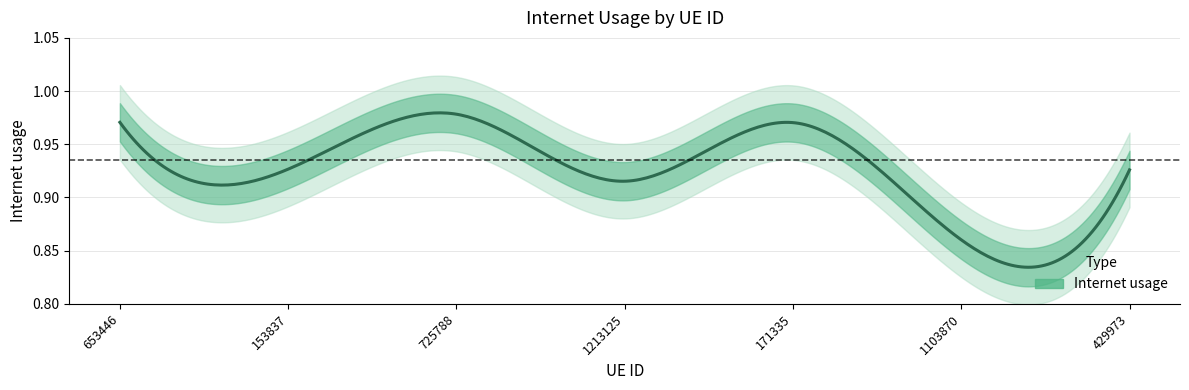

Rank the categories by value from highest to lowest.

725788, 653446, 171335, 153837, 429973, 1213125, 1103870